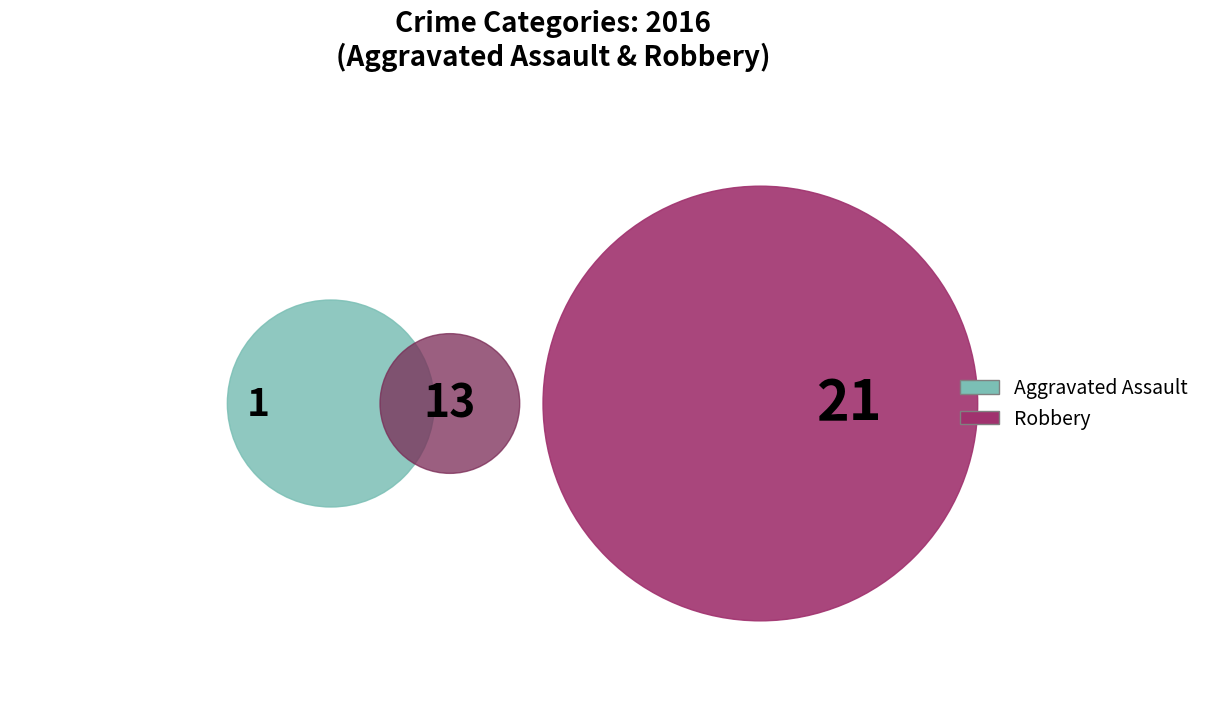

What is the largest slice in the pie chart?

Robbery